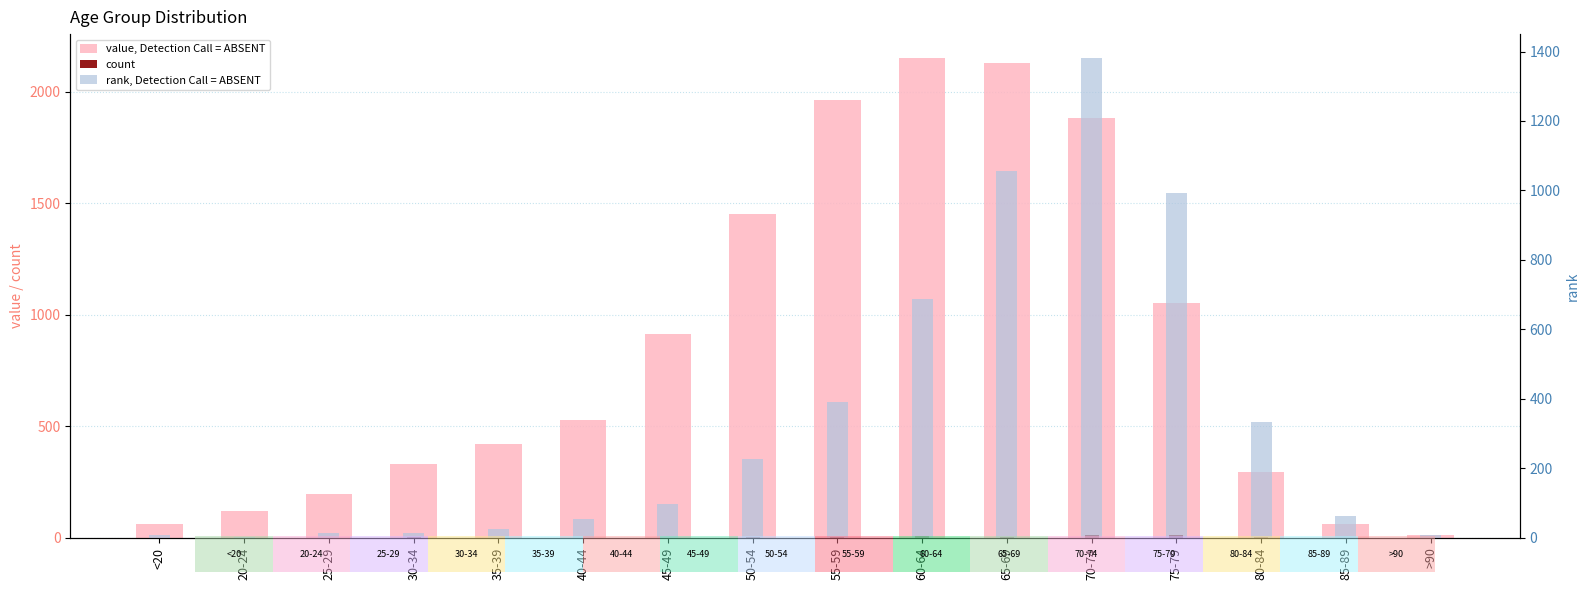

How many bars are there in total?

48